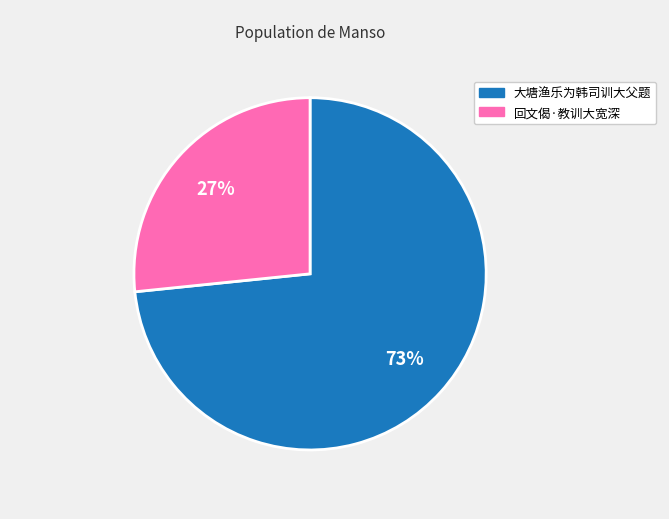

How many segments does this pie chart have?

2